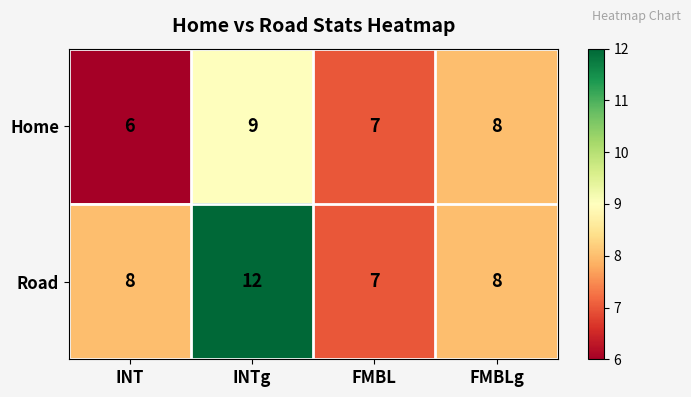

At which category does the chart reach its peak across all series?

INTg